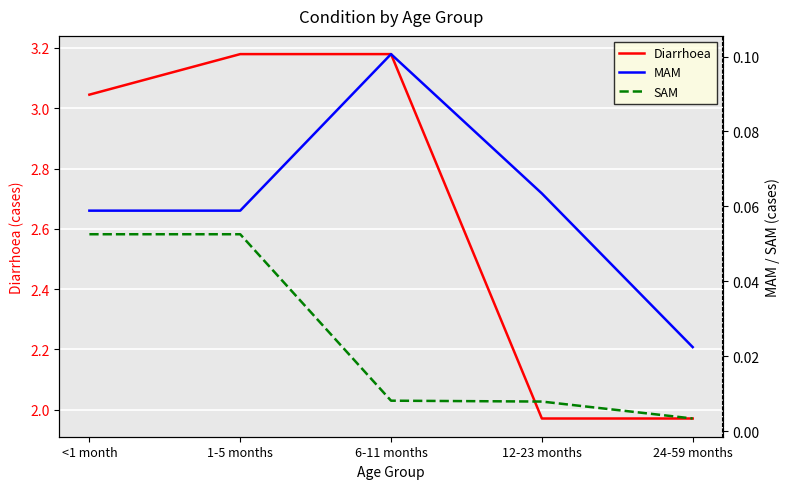

The Diarrhoea series shows 0.8 at 1-5 months. True or false?

False